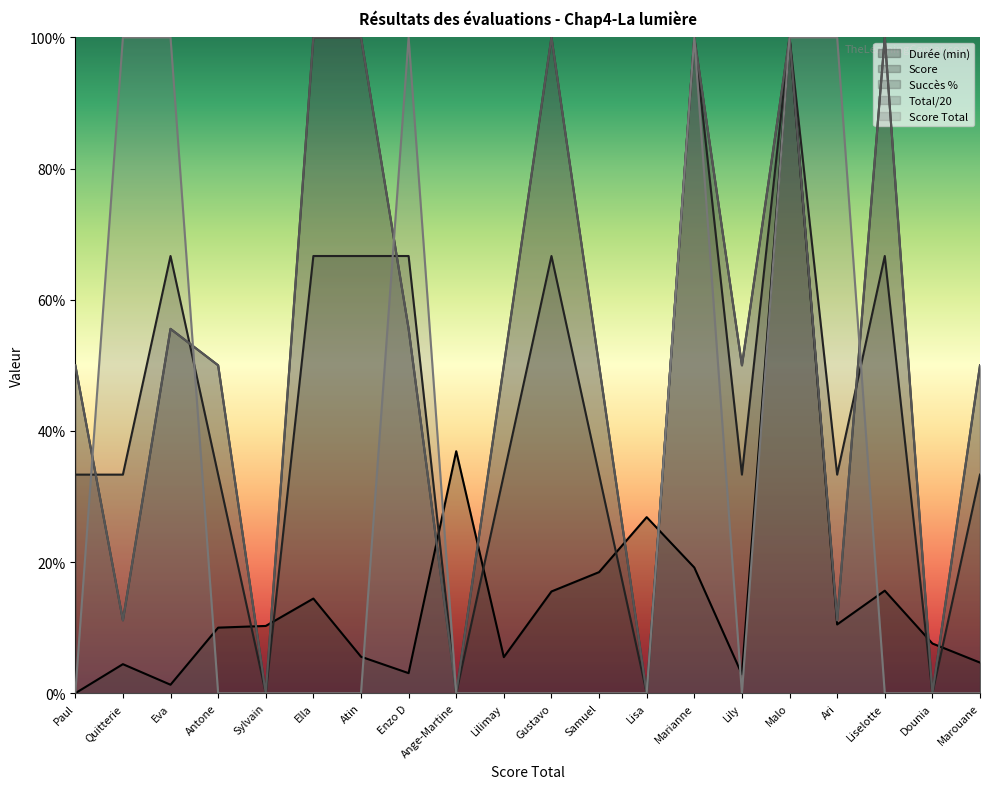

Which category has the highest value in the Succès % series?

Ella